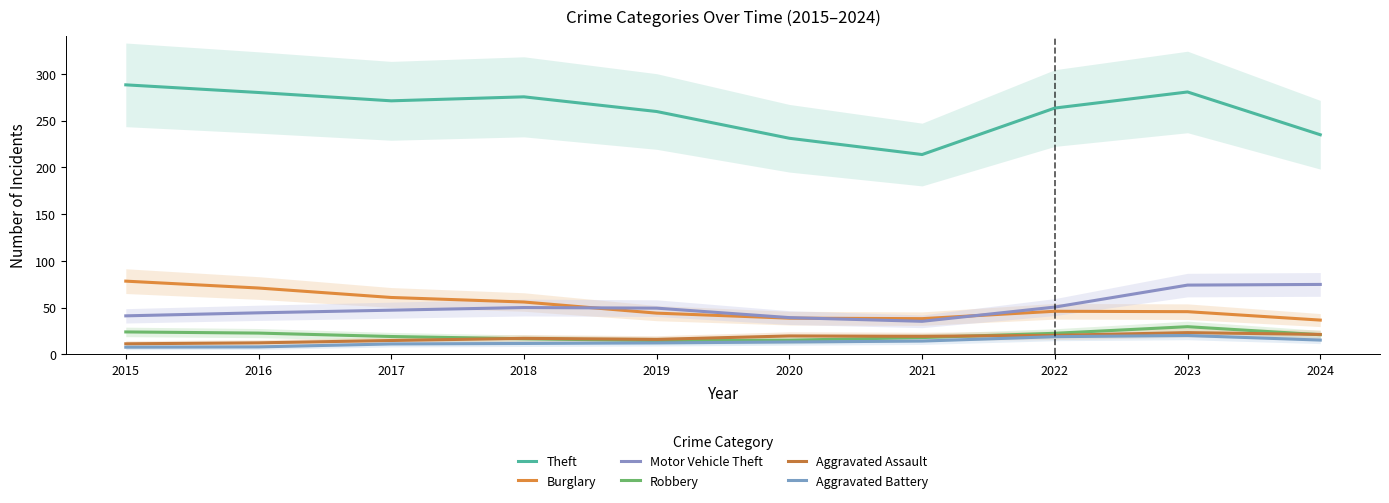

How many data points in Theft are less than 271?

5